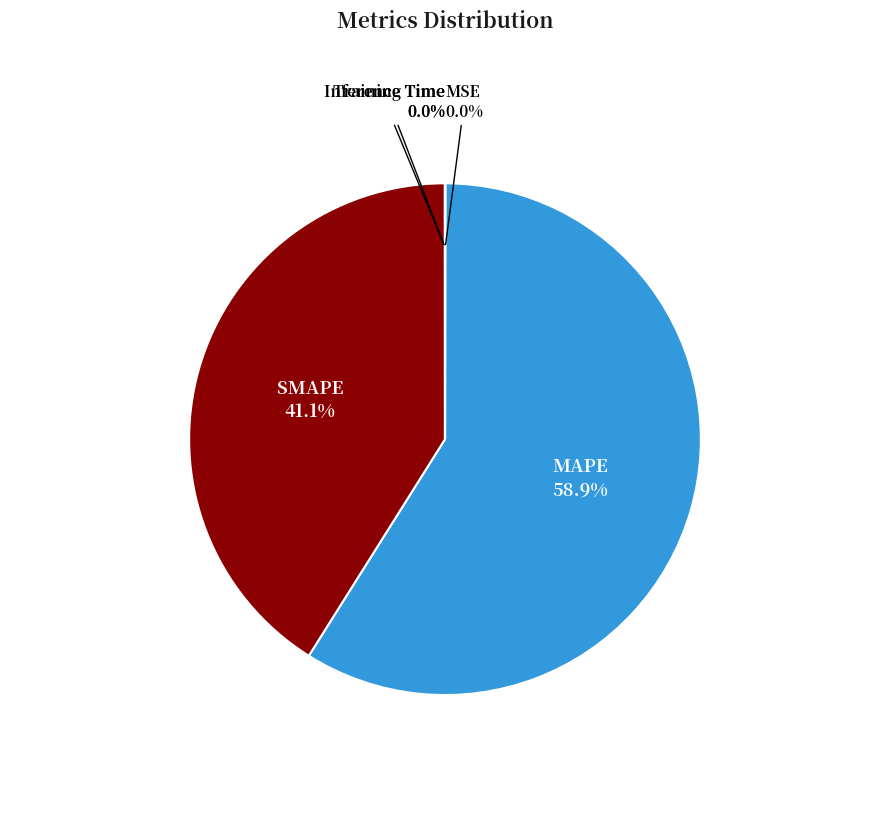

What percentage is NOT represented by MAPE?

41.1%